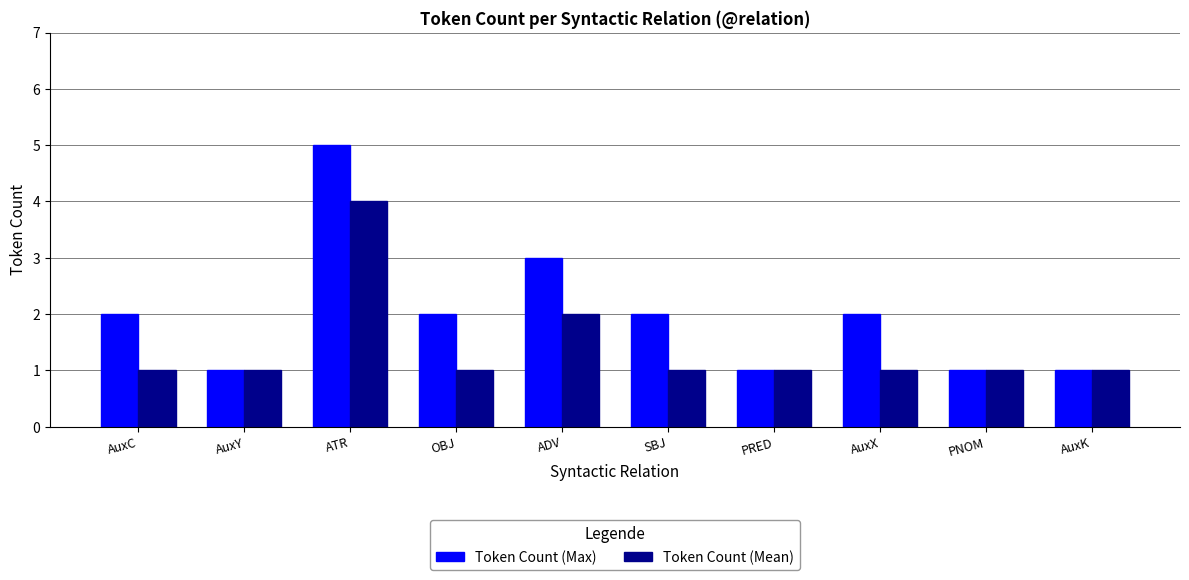

What is the label of the 4th bar from the left?

OBJ